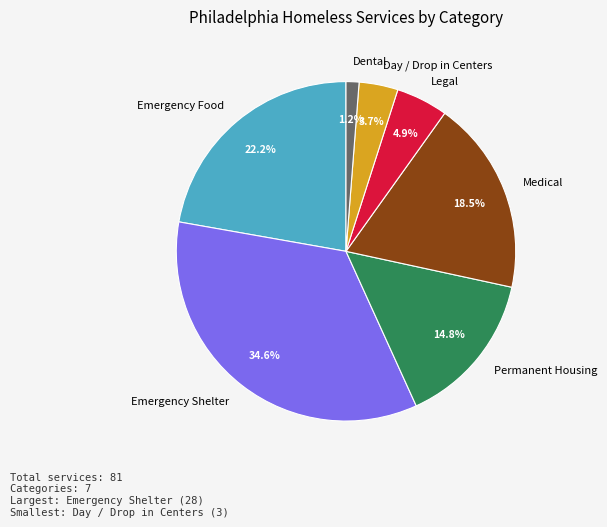

To the nearest percent, what portion does Day / Drop in Centers represent?

4%